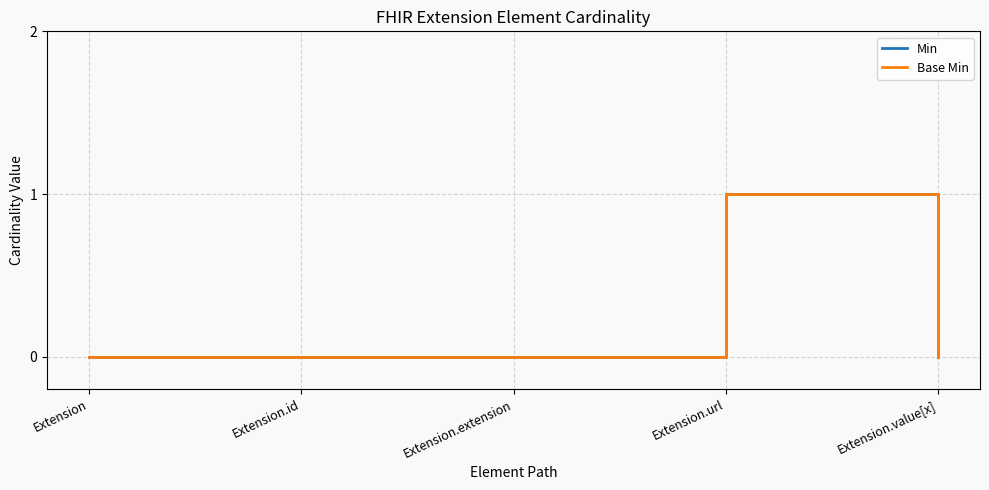

How many lines are shown in the chart?

2